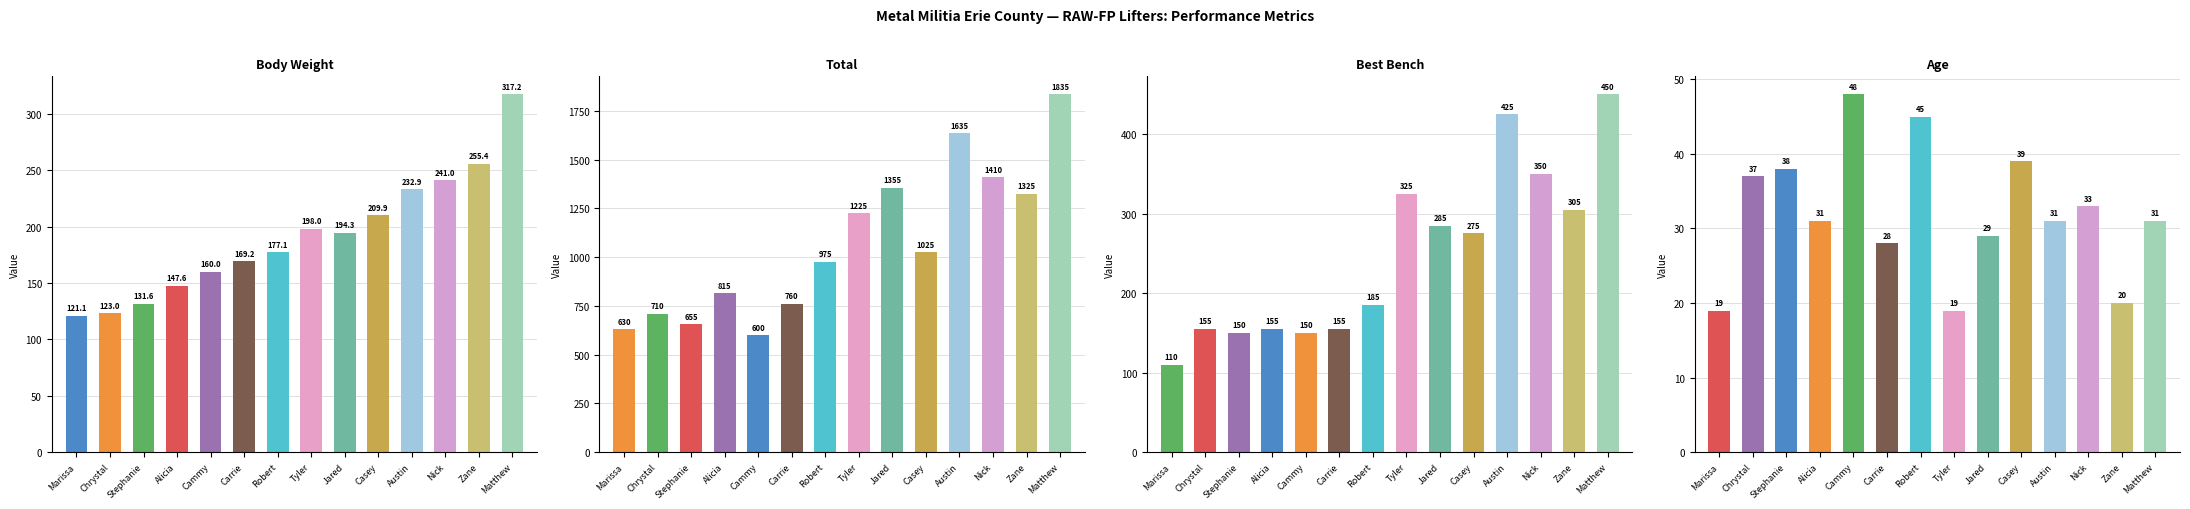

Rank the categories by Best Bench value from lowest to highest.

Marissa, Stephanie, Cammy, Chrystal, Alicia, Carrie, Robert, Casey, Jared, Zane, Tyler, Nick, Austin, Matthew